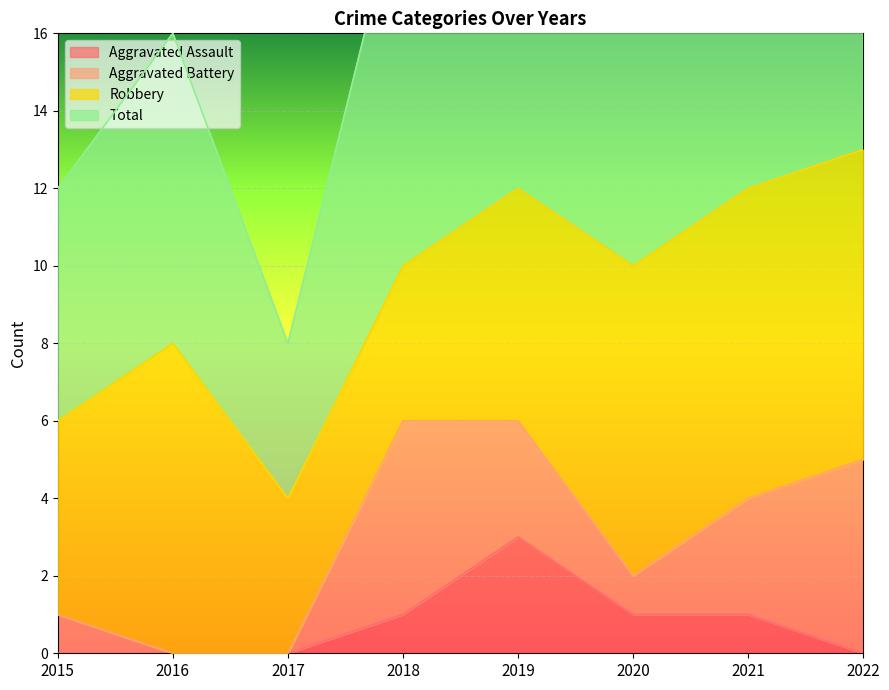

Where is Total nearest to the value 17?

2016